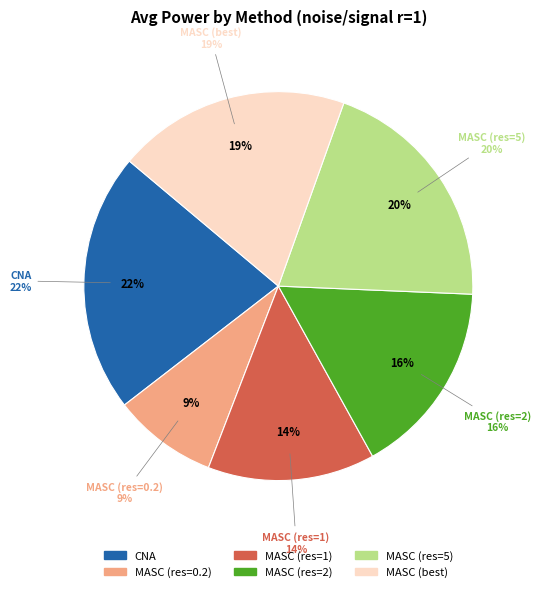

To the nearest percent, what is the difference between the largest and smallest slice percentages?

13%